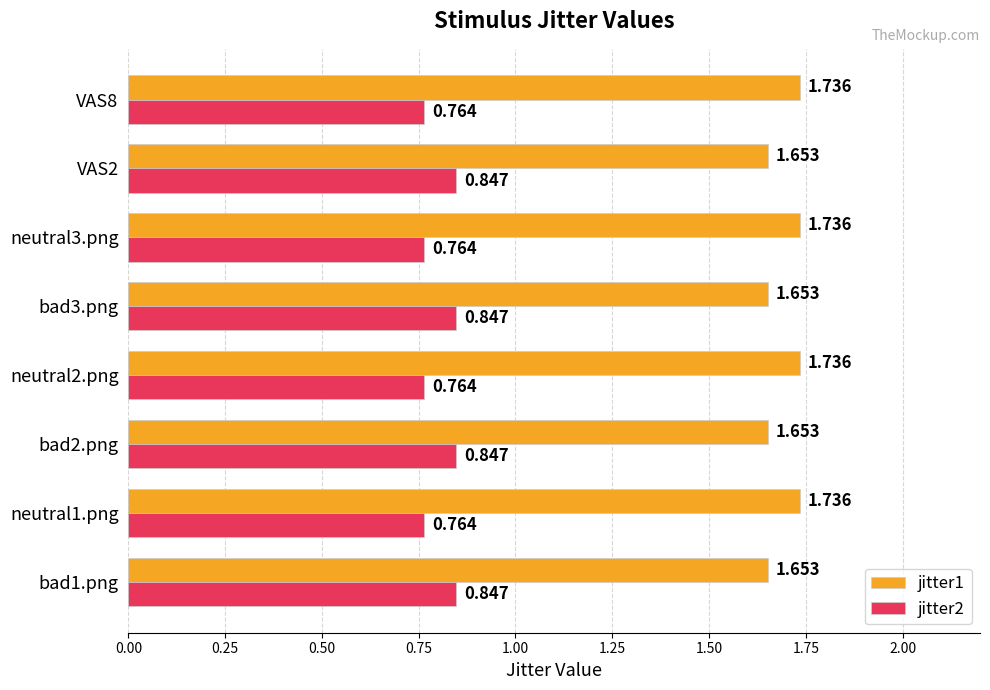

Is the value of jitter1 at bad2.png greater than the value of jitter2 at bad2.png?

Yes